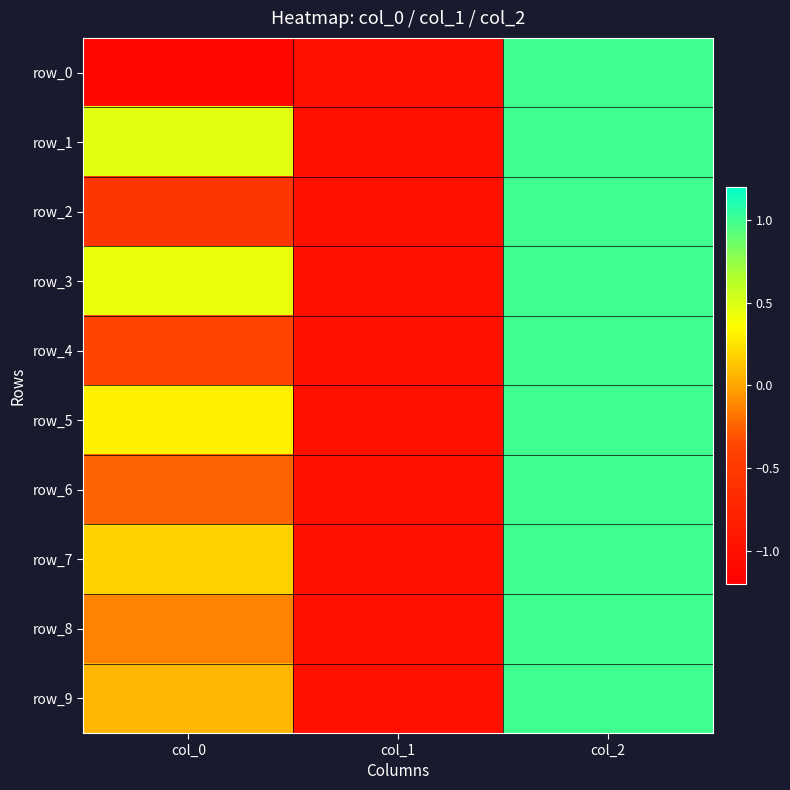

Reading left to right, list all the values displayed in this chart.

row_0: -1.1	-1.0	1.0
row_1: 0.5	-1.0	1.0
row_2: -0.6	-1.0	1.0
row_3: 0.4	-1.0	1.0
row_4: -0.4	-1.0	1.0
row_5: 0.3	-1.0	1.0
row_6: -0.2	-1.0	1.0
row_7: 0.2	-1.0	1.0
row_8: -0.1	-1.0	1.0
row_9: 0.1	-1.0	1.0